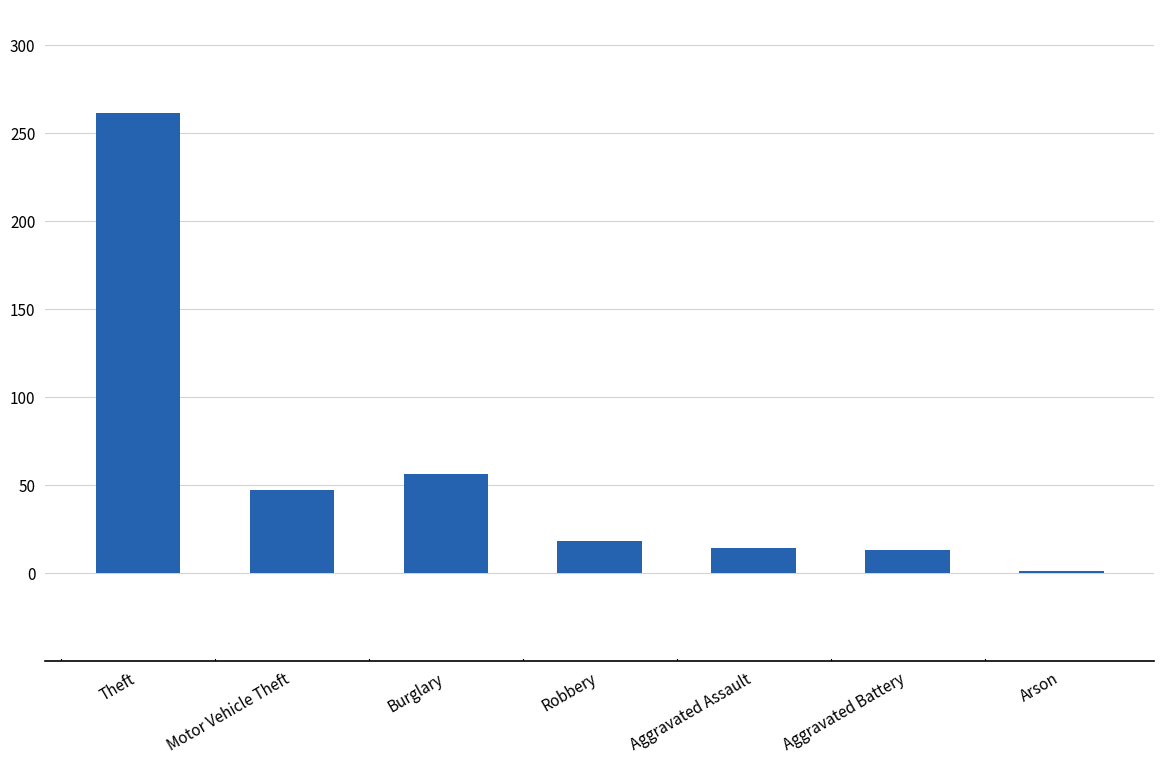

Is it true that the value at Motor Vehicle Theft is 47?

True